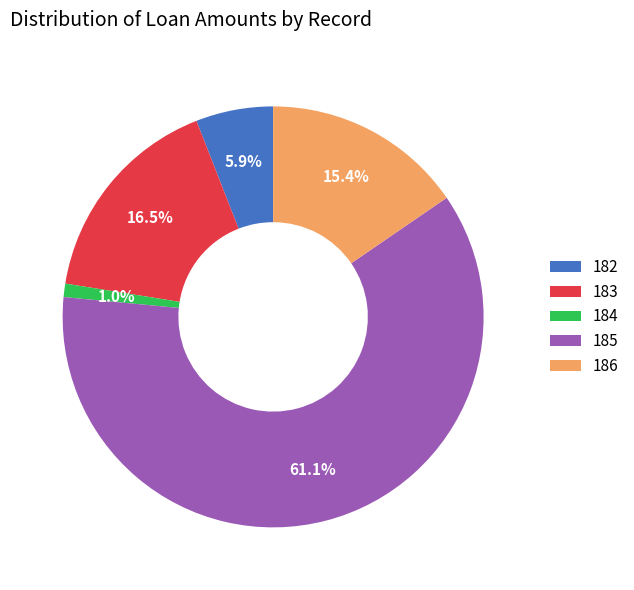

Which has a higher value, 182 or 185?

185